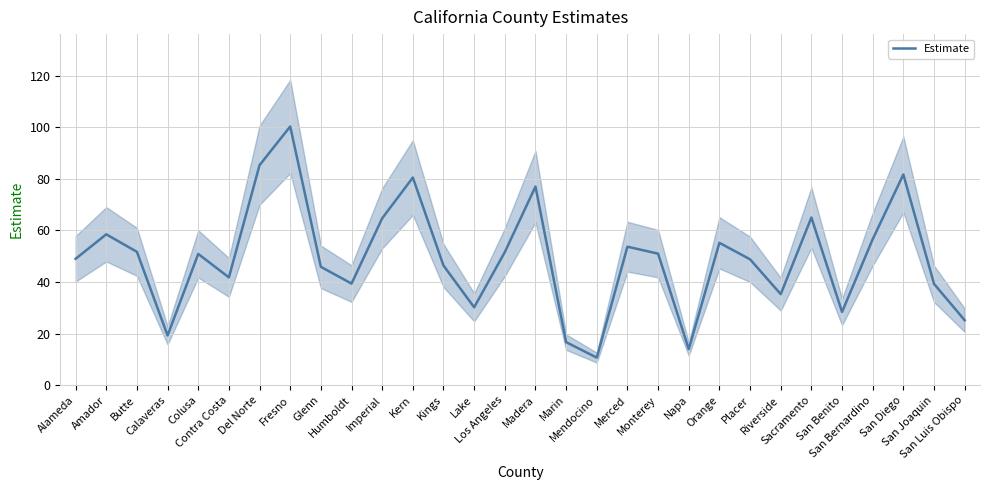

Between San Luis Obispo and San Joaquin, which is larger?

San Joaquin